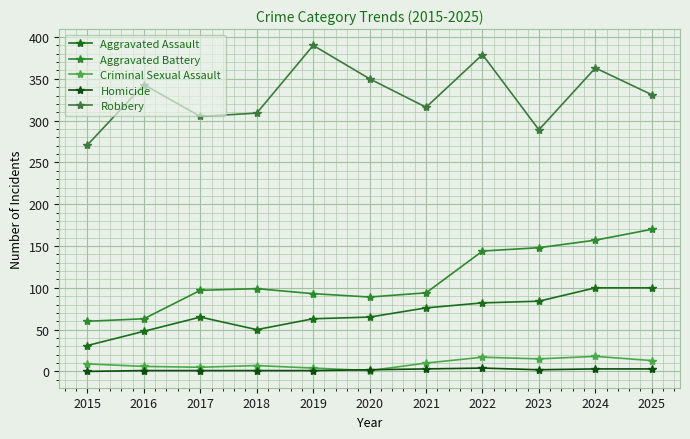

True or false: Homicide and Robbery intersect in this chart.

False